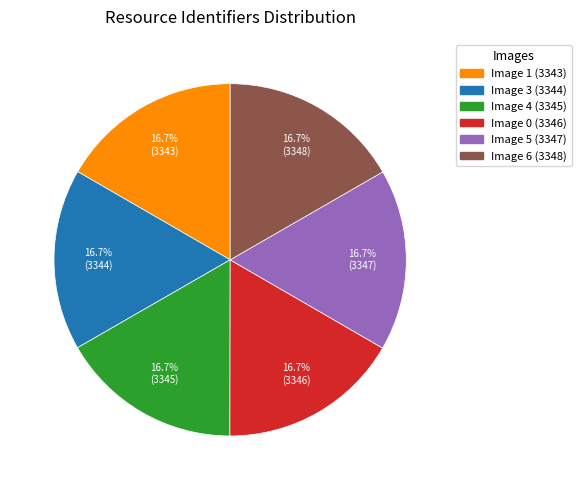

How many segments does this pie chart have?

6